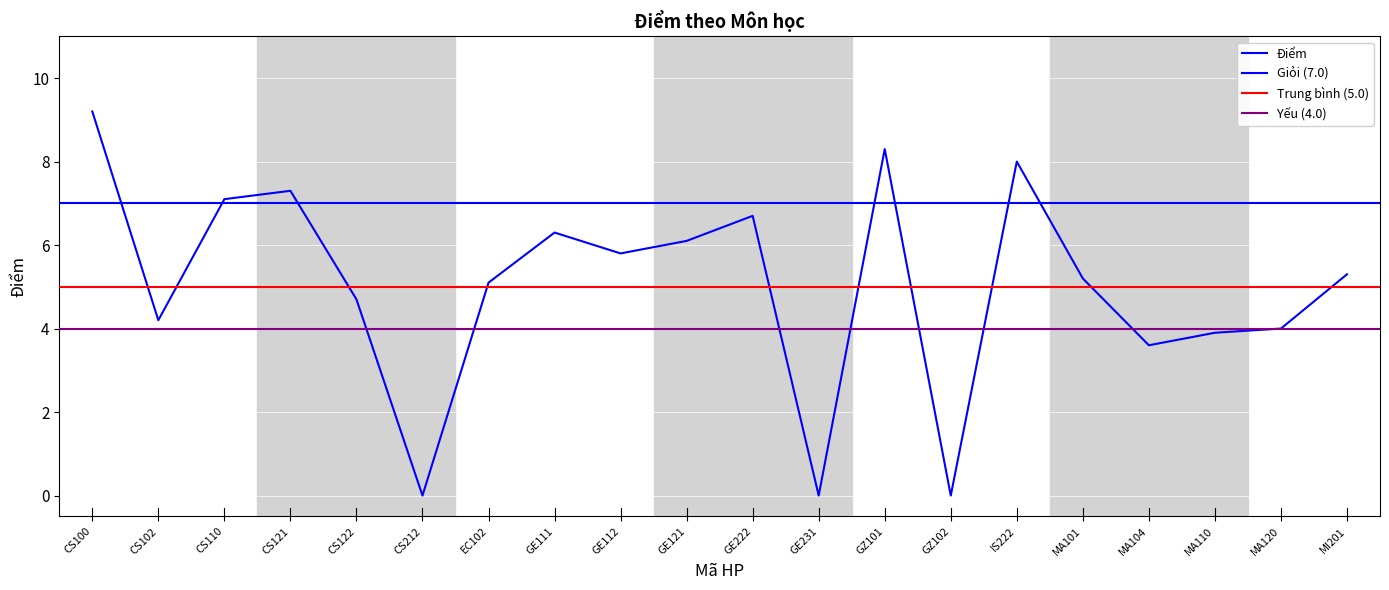

Reading left to right, extract all data points from this chart.

9.2	4.2	7.1	7.3	4.7	0.0	5.1	6.3	5.8	6.1	6.7	0.0	8.3	0.0	8.0	5.2	3.6	3.9	4.0	5.3